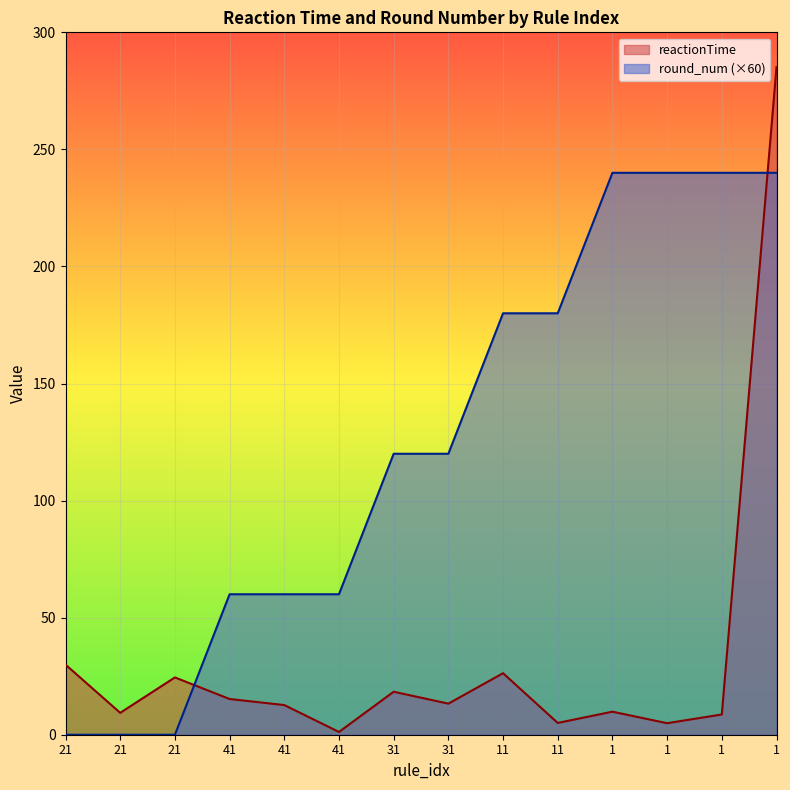

Is it true that round_num equals 180.0 at 11?

True